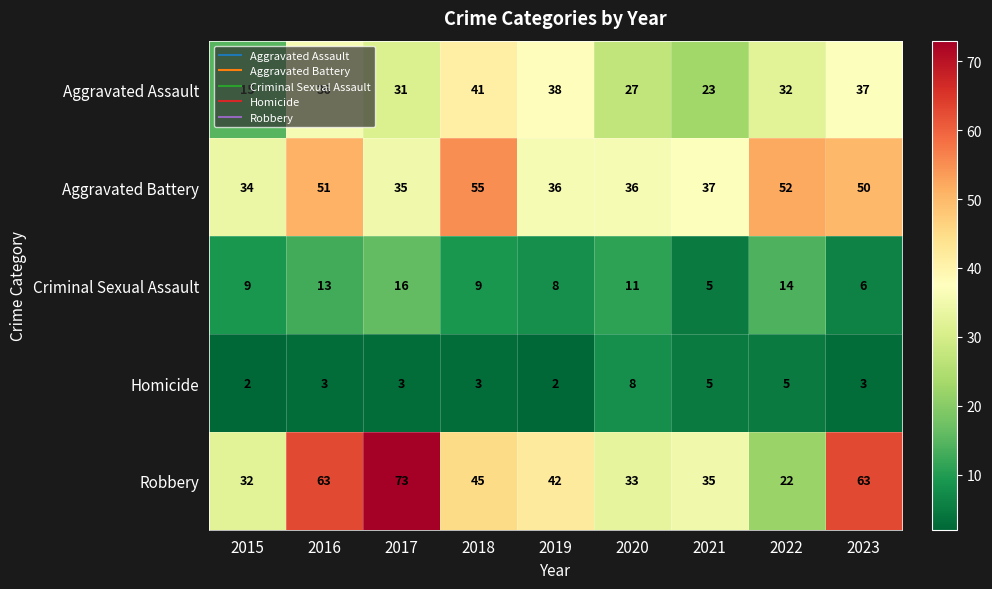

Which series has the largest total across all categories?

Robbery